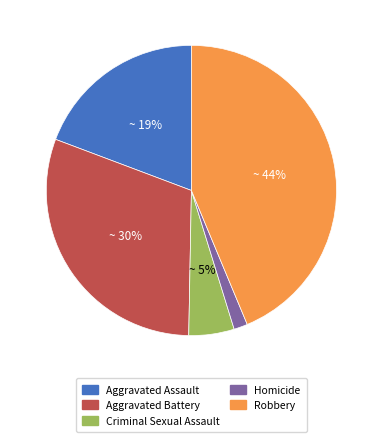

Count the number of slices in the pie.

5